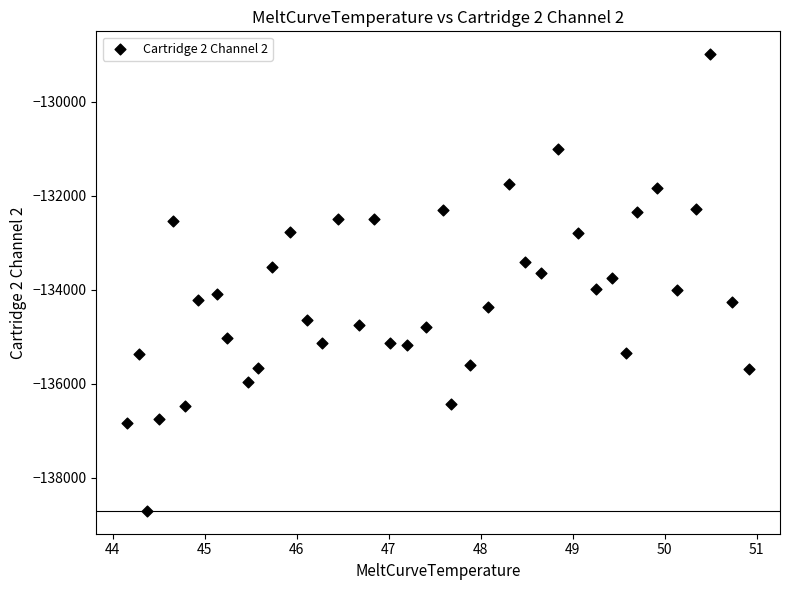

What is the range of Y values (max minus min)?

9718